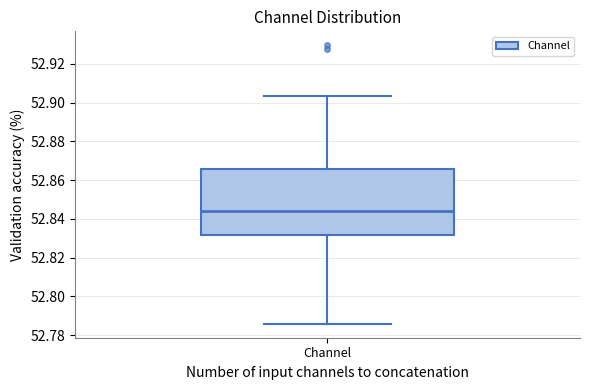

Transcribe this box plot: give where the median line is, the range the box spans, and where the two whiskers end, as read against the y-axis. The values are not printed on the chart, so give them approximately, as read against the axis.

median 52.844, box 52.832 to 52.866, whiskers 52.786 to 52.904